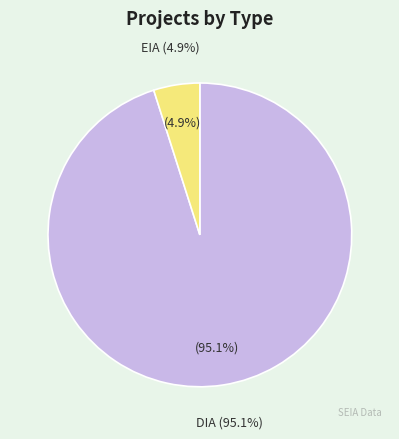

Which category has the smallest portion of the pie?

EIA